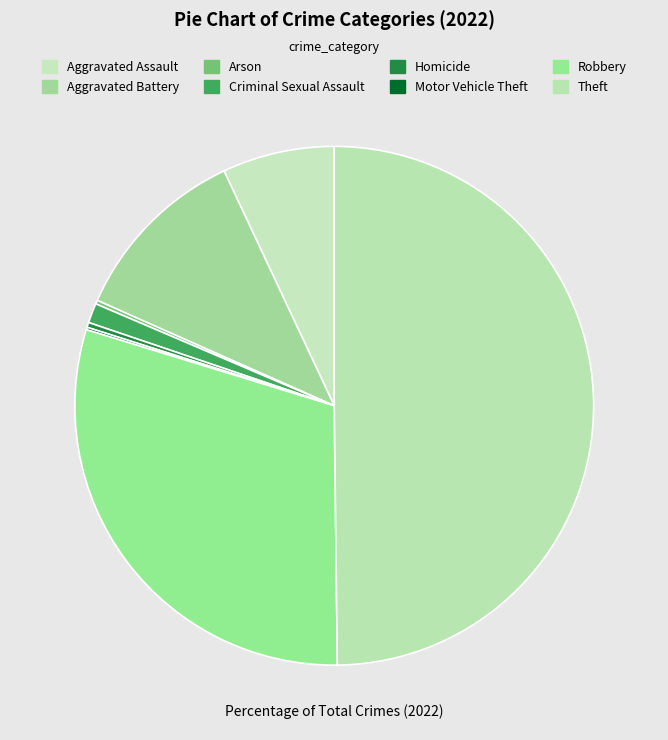

Is Robbery the majority of the pie?

No